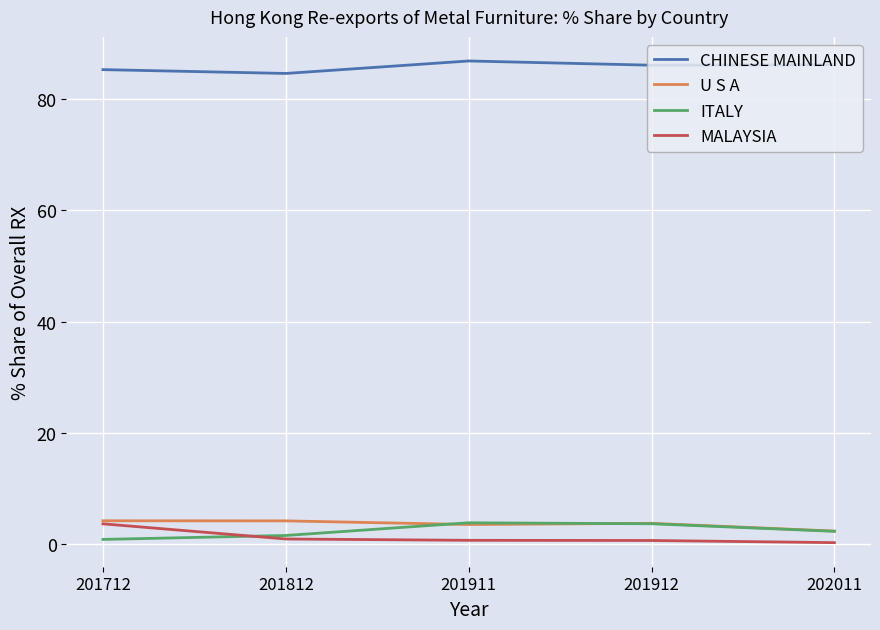

True or false: CHINESE MAINLAND has more than 1 points higher than both neighbors.

False